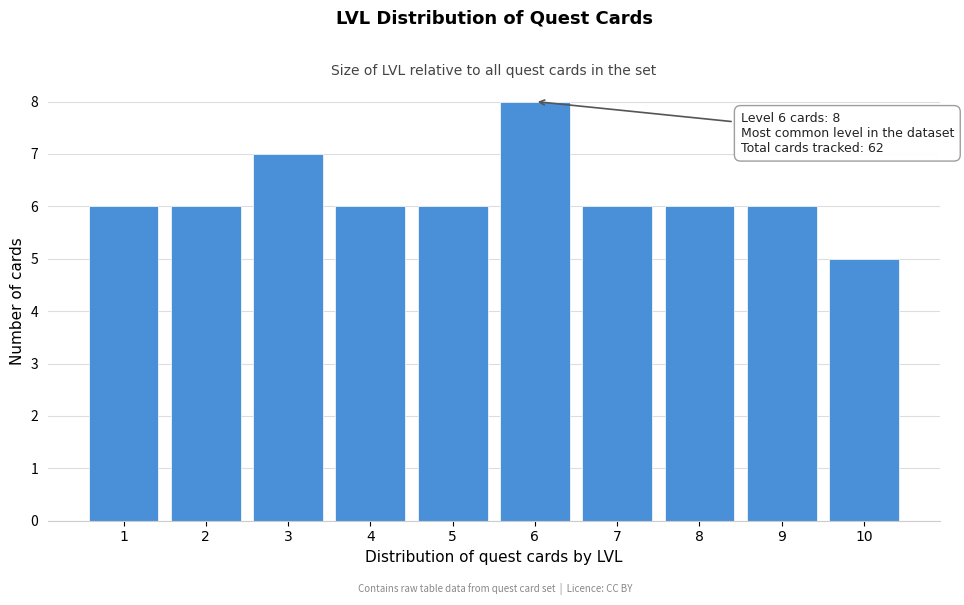

Reading left to right, what are all the values shown in this chart?

1=6	2=6	3=7	4=6	5=6	6=8	7=6	8=6	9=6	10=5